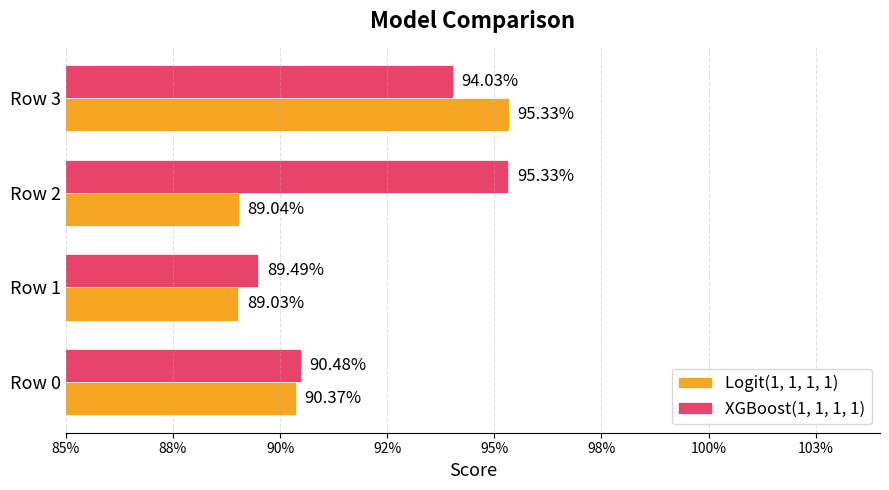

What are all the series names shown in the legend?

Logit(1, 1, 1, 1), XGBoost(1, 1, 1, 1)